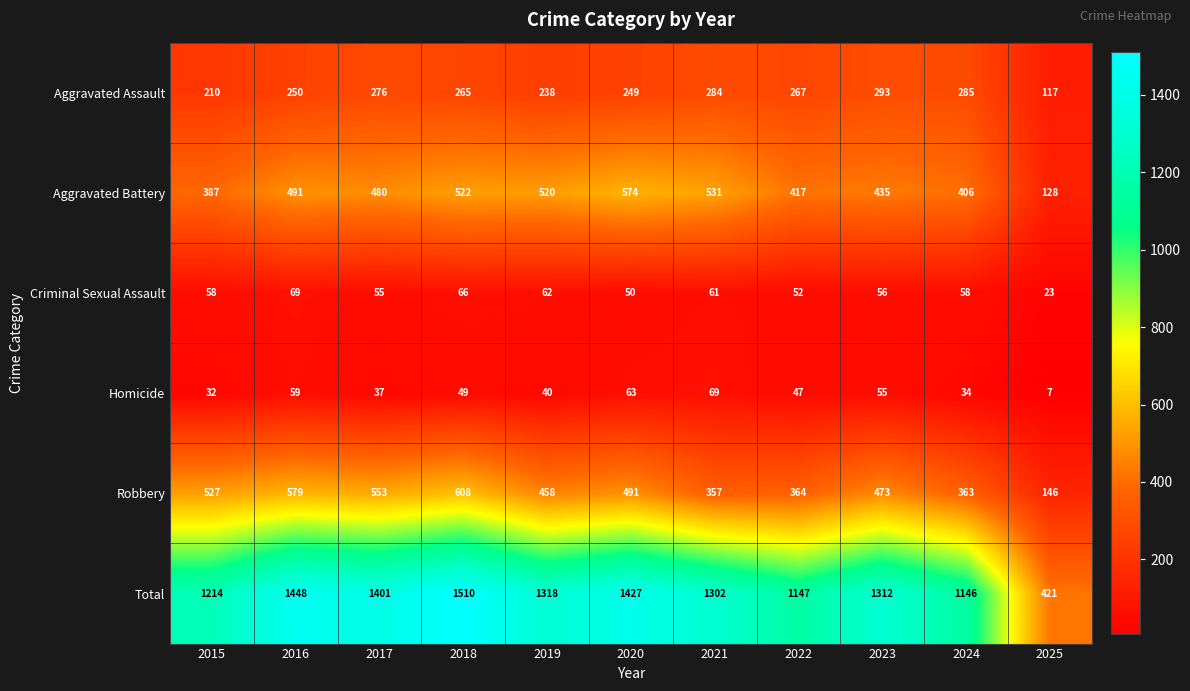

At which category is the sum across all series the highest?

2018